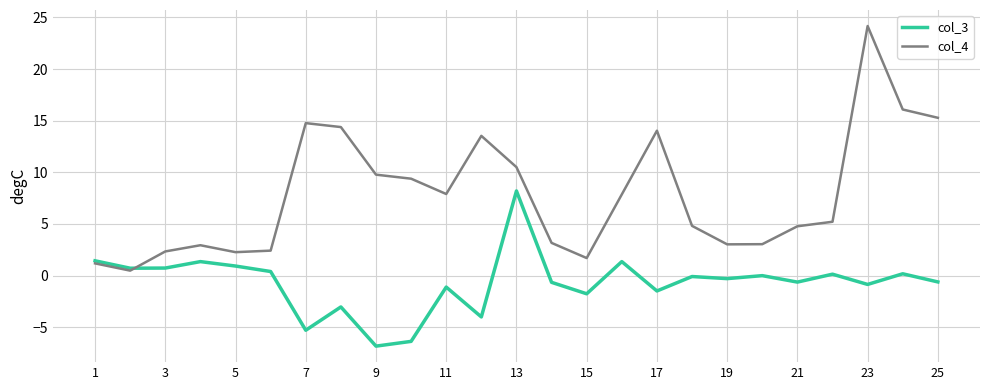

Which series has the widest spread of values?

col_4